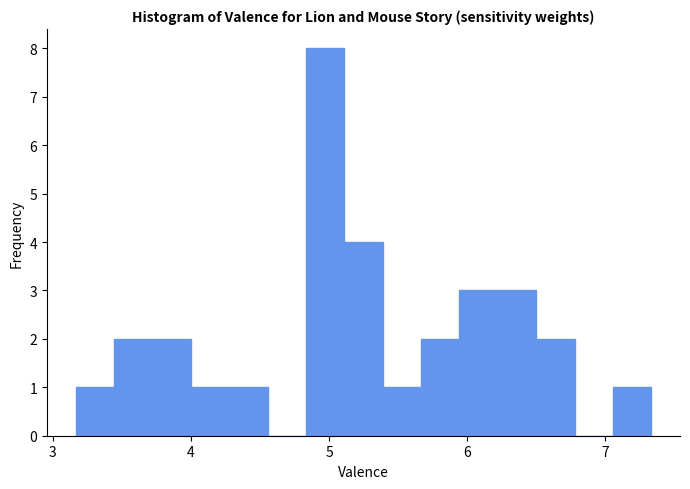

Around what value on the x-axis is the tallest bar? Give the approximate position of its centre, as read against the axis.

5.0